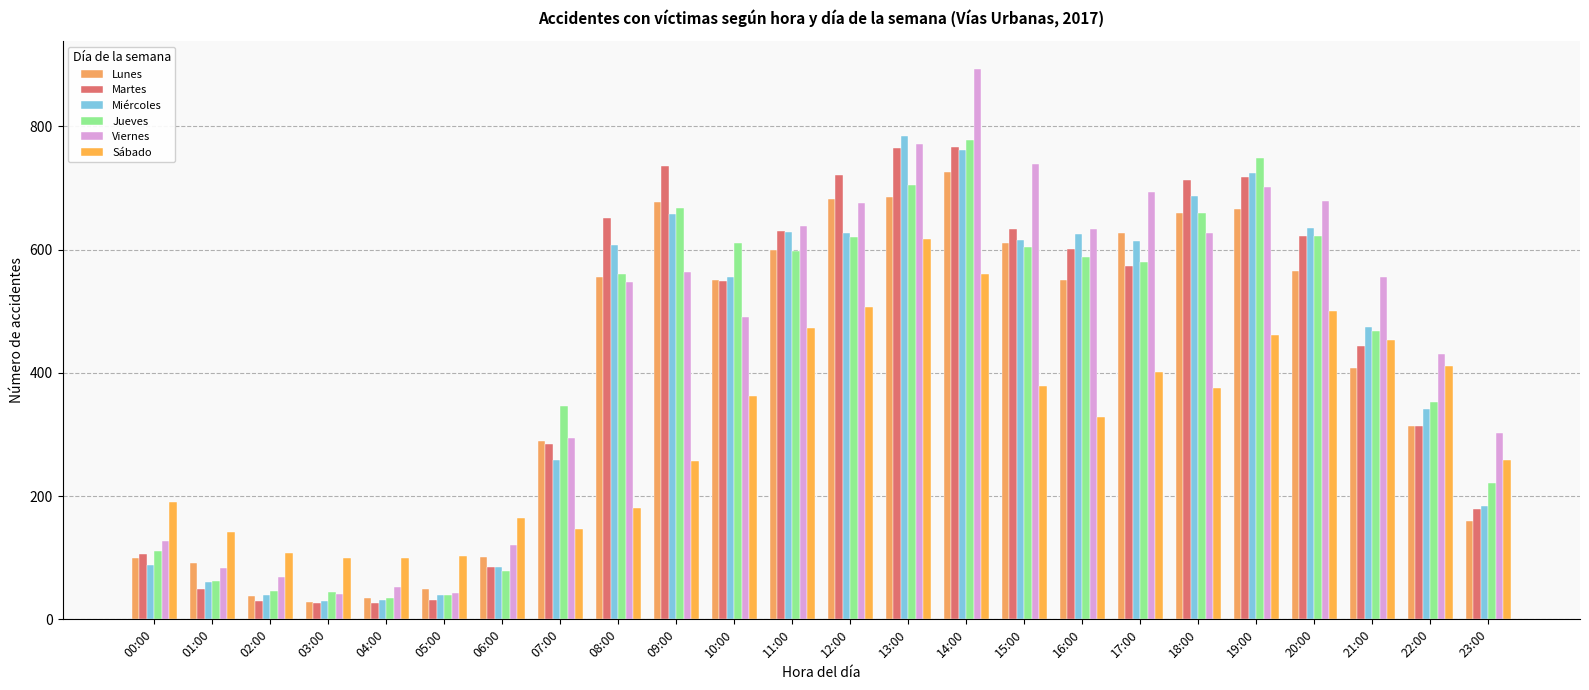

Is the value of Jueves at 19:00 greater than the value of Viernes at 22:00?

Yes